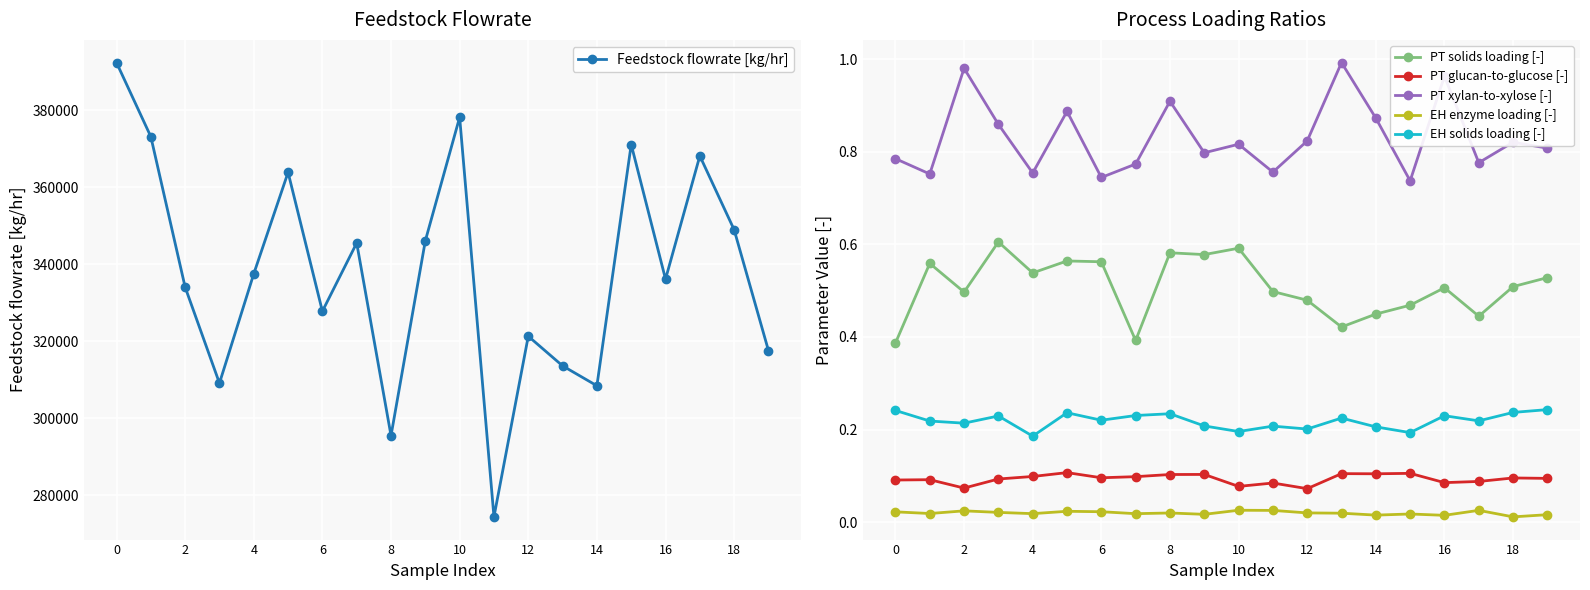

True or false: PT solids loading [-] has more than 0 interior local peaks.

True